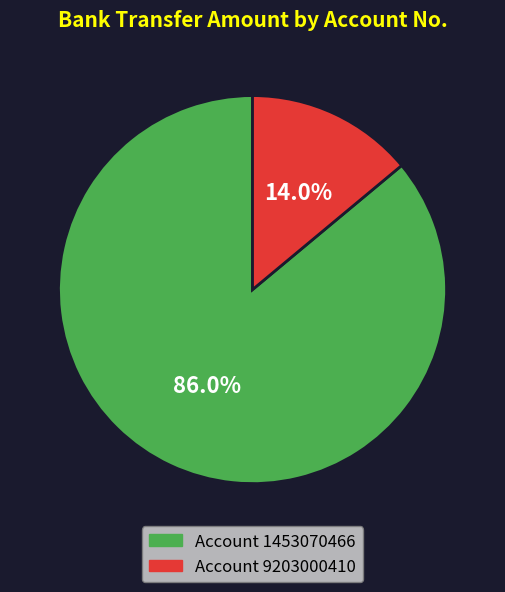

Is there a majority slice in this chart?

Yes